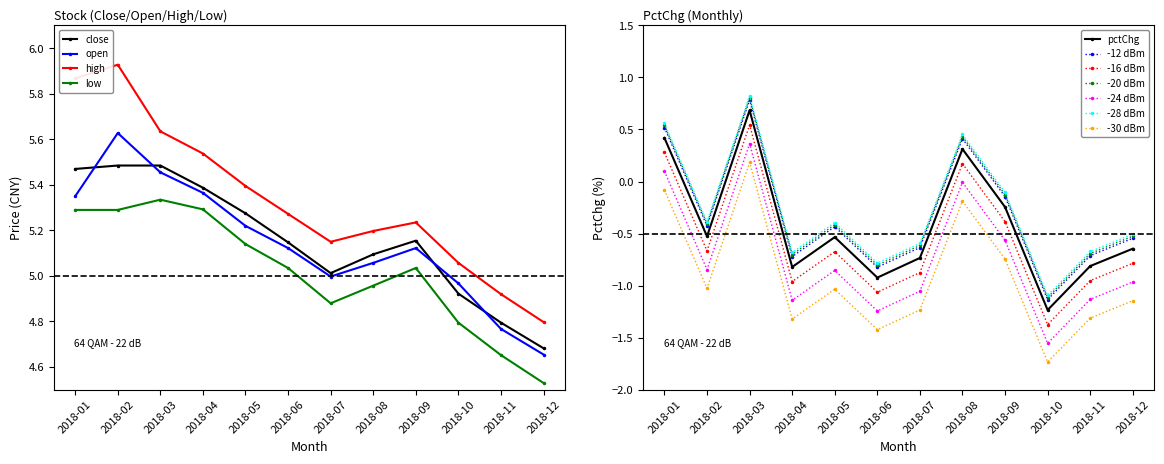

True or false: low and pctChg intersect in this chart.

False